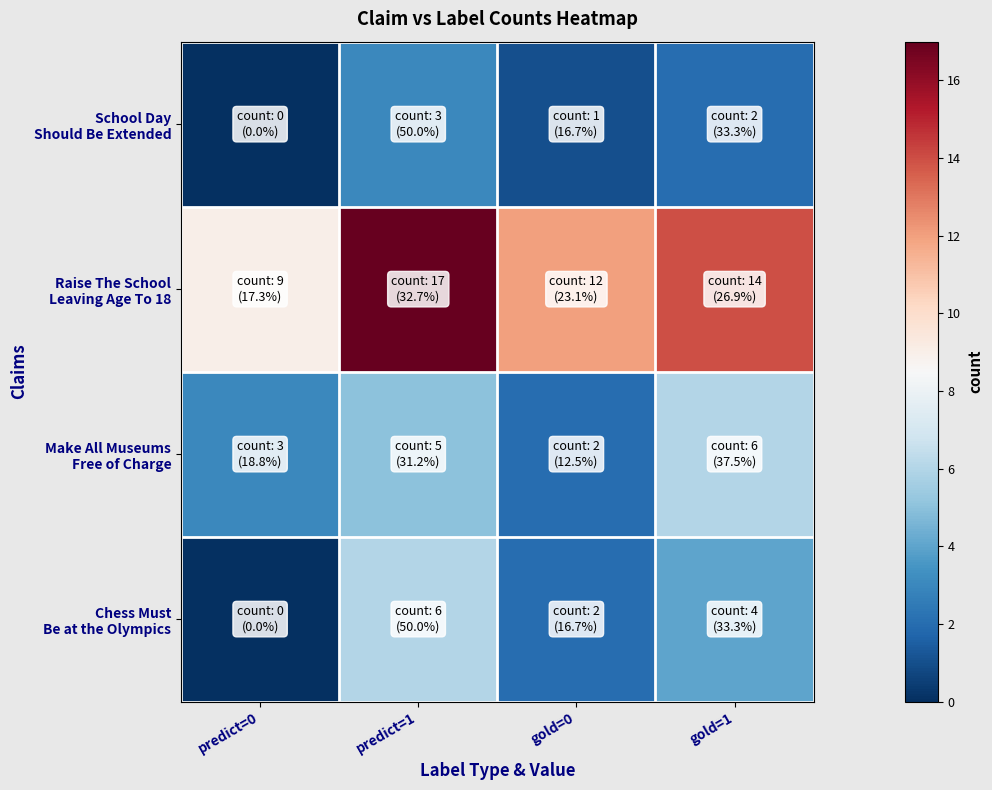

What is the greatest value displayed?

17